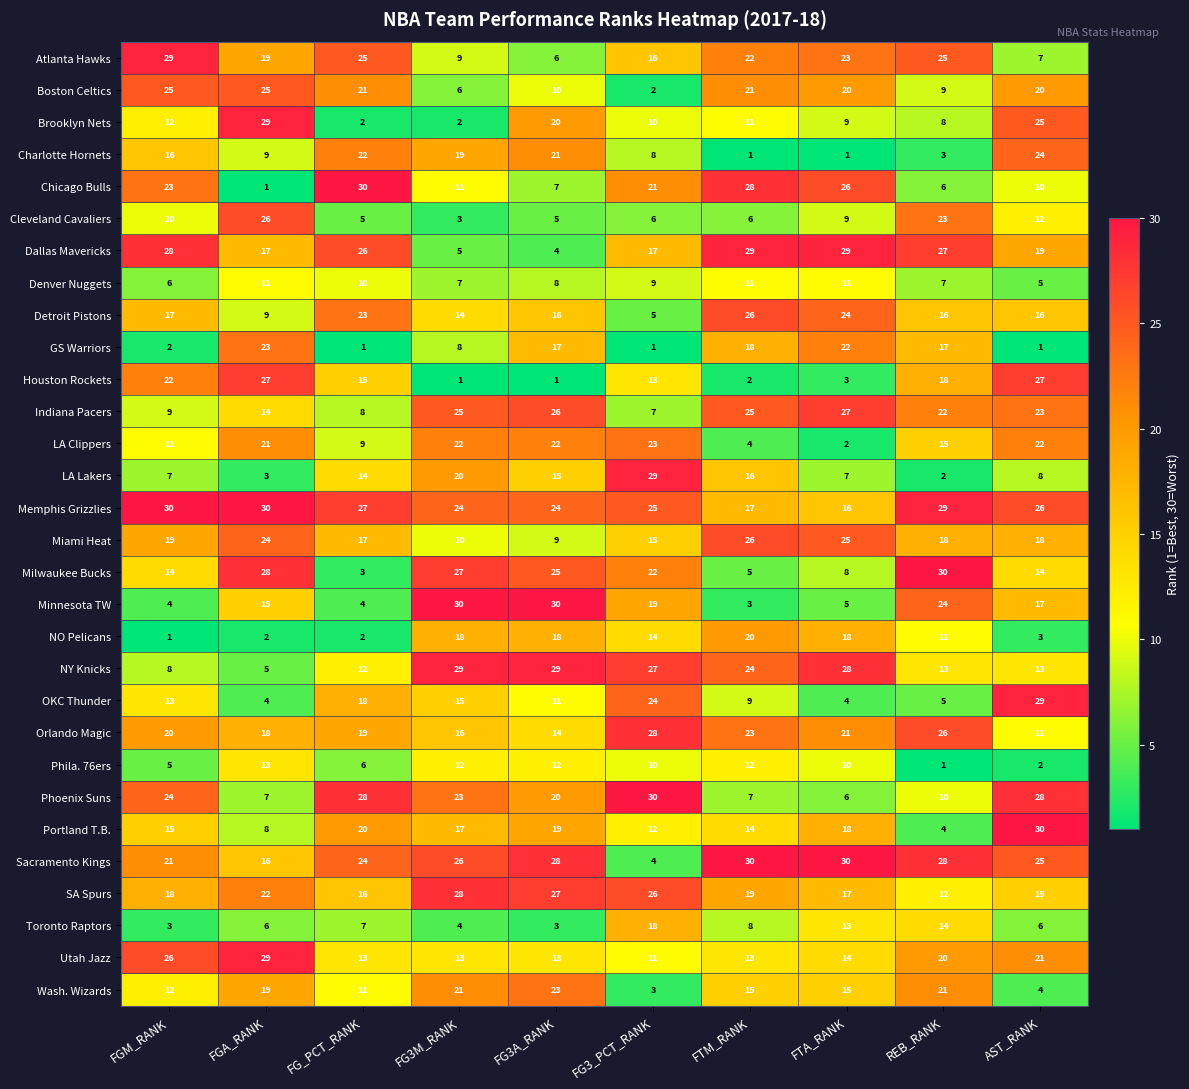

Rank the series at FG3M_RANK from highest to lowest value.

Minnesota TW, NY Knicks, SA Spurs, Milwaukee Bucks, Sacramento Kings, Indiana Pacers, Memphis Grizzlies, Phoenix Suns, LA Clippers, Wash. Wizards, LA Lakers, Charlotte Hornets, NO Pelicans, Portland T.B., Orlando Magic, OKC Thunder, Detroit Pistons, Utah Jazz, Phila. 76ers, Chicago Bulls, Miami Heat, Atlanta Hawks, GS Warriors, Denver Nuggets, Boston Celtics, Dallas Mavericks, Toronto Raptors, Cleveland Cavaliers, Brooklyn Nets, Houston Rockets